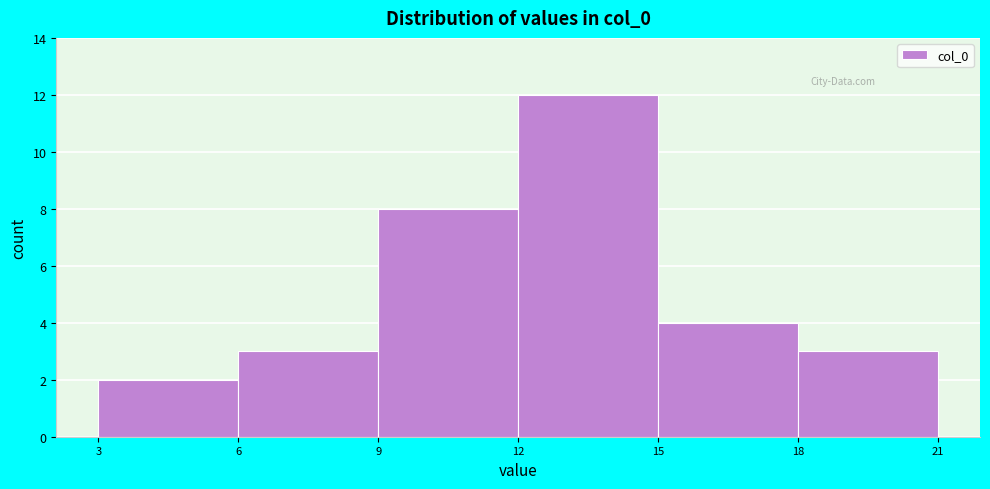

Reading left to right, extract all data points from this chart.

2	3	8	12	4	3